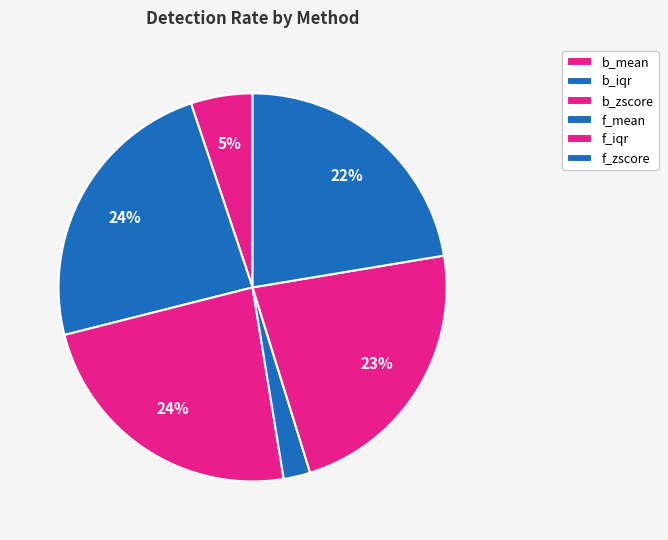

To the nearest percent, what is the average slice percentage?

17%